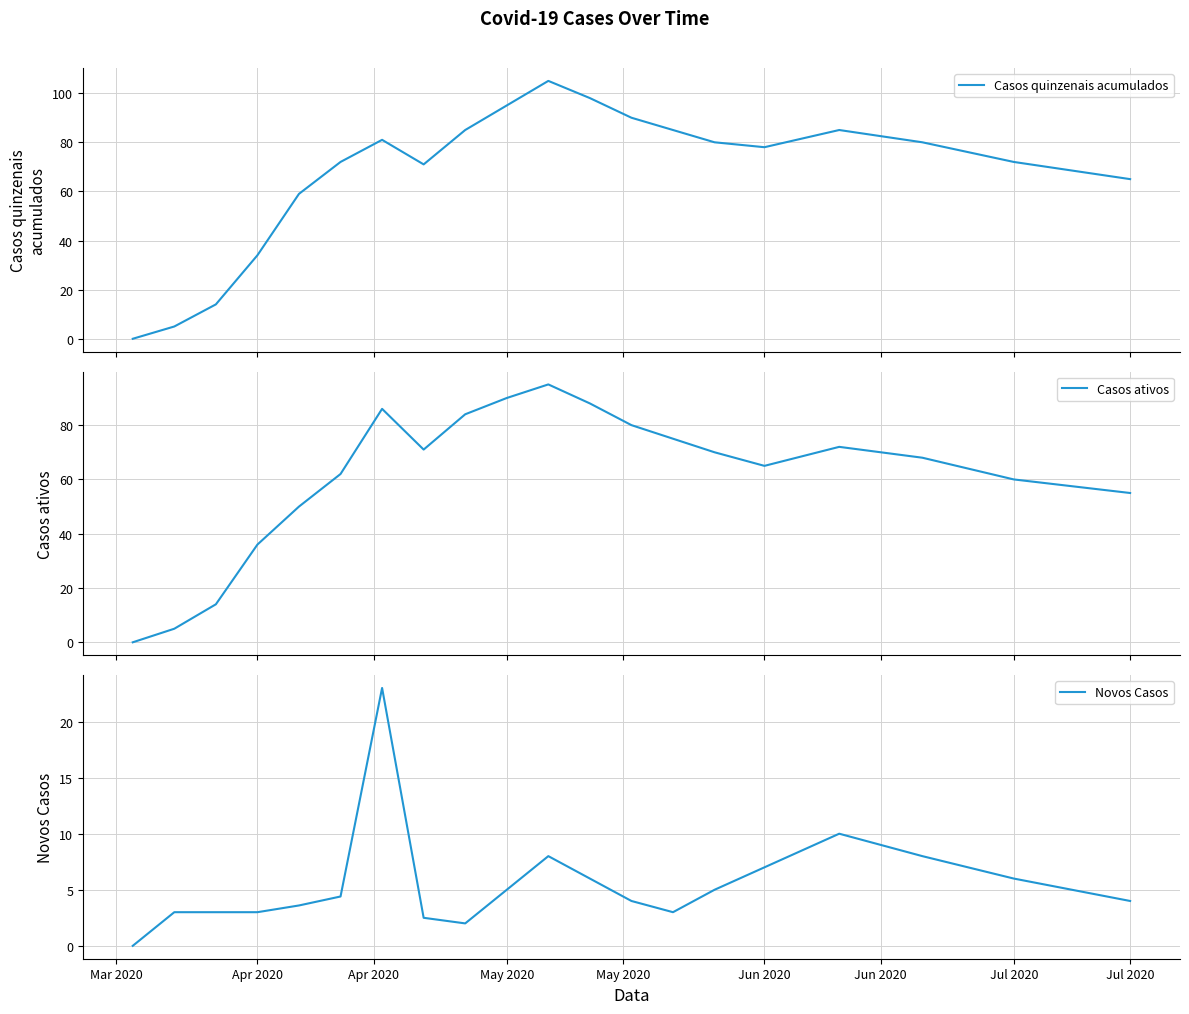

How many interior local valleys does the Novos Casos series have?

2